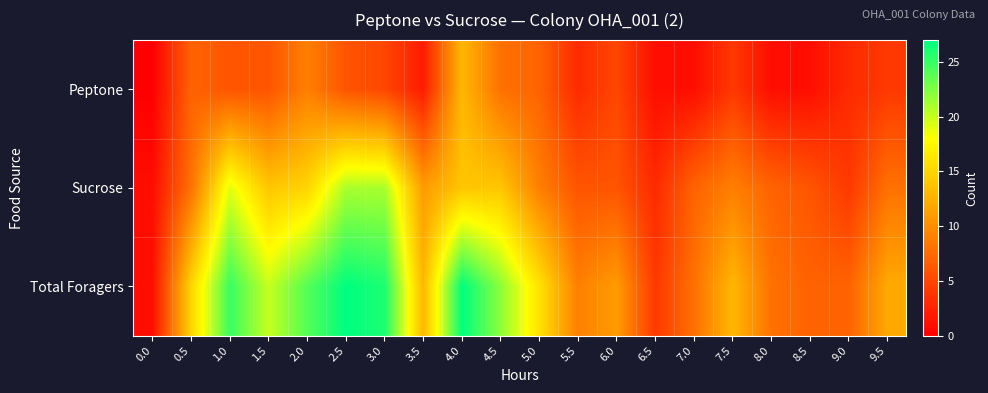

What is the total value across all series at 3.5?

26